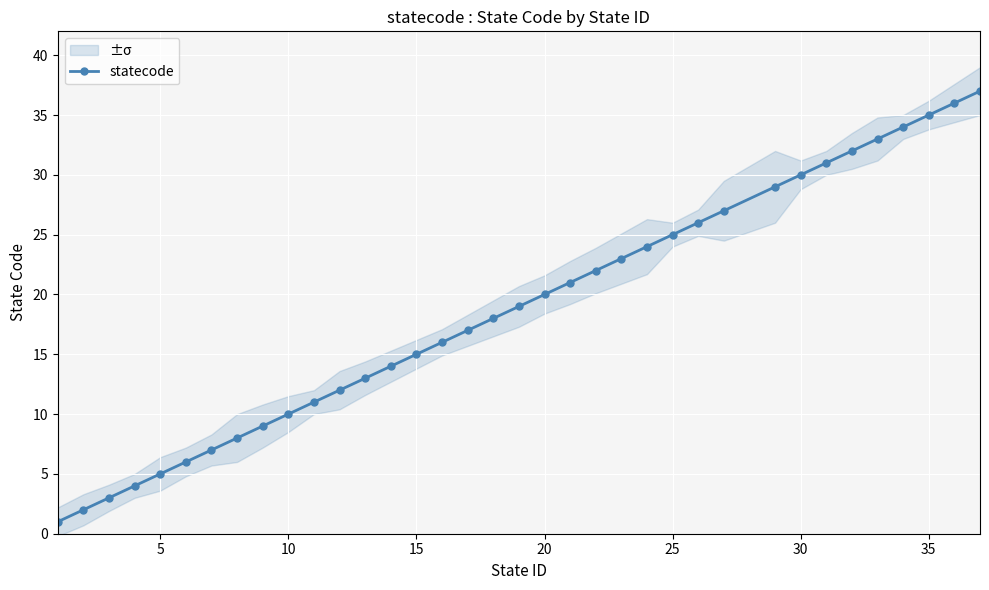

True or false: statecode has more than 0 interior local peaks.

False